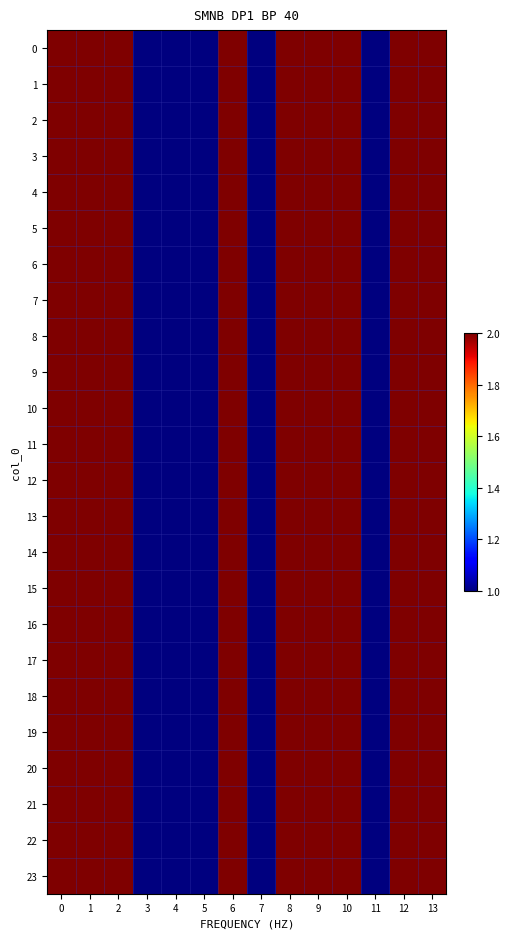

Reading left to right, list all the values displayed in this chart.

0: 0=2	1=2	2=2	3=1	4=1	5=1	6=2	7=1	8=2	9=2	10=2	11=1	12=2	13=2
1: 0=2	1=2	2=2	3=1	4=1	5=1	6=2	7=1	8=2	9=2	10=2	11=1	12=2	13=2
2: 0=2	1=2	2=2	3=1	4=1	5=1	6=2	7=1	8=2	9=2	10=2	11=1	12=2	13=2
3: 0=2	1=2	2=2	3=1	4=1	5=1	6=2	7=1	8=2	9=2	10=2	11=1	12=2	13=2
4: 0=2	1=2	2=2	3=1	4=1	5=1	6=2	7=1	8=2	9=2	10=2	11=1	12=2	13=2
5: 0=2	1=2	2=2	3=1	4=1	5=1	6=2	7=1	8=2	9=2	10=2	11=1	12=2	13=2
6: 0=2	1=2	2=2	3=1	4=1	5=1	6=2	7=1	8=2	9=2	10=2	11=1	12=2	13=2
7: 0=2	1=2	2=2	3=1	4=1	5=1	6=2	7=1	8=2	9=2	10=2	11=1	12=2	13=2
8: 0=2	1=2	2=2	3=1	4=1	5=1	6=2	7=1	8=2	9=2	10=2	11=1	12=2	13=2
9: 0=2	1=2	2=2	3=1	4=1	5=1	6=2	7=1	8=2	9=2	10=2	11=1	12=2	13=2
10: 0=2	1=2	2=2	3=1	4=1	5=1	6=2	7=1	8=2	9=2	10=2	11=1	12=2	13=2
11: 0=2	1=2	2=2	3=1	4=1	5=1	6=2	7=1	8=2	9=2	10=2	11=1	12=2	13=2
12: 0=2	1=2	2=2	3=1	4=1	5=1	6=2	7=1	8=2	9=2	10=2	11=1	12=2	13=2
13: 0=2	1=2	2=2	3=1	4=1	5=1	6=2	7=1	8=2	9=2	10=2	11=1	12=2	13=2
14: 0=2	1=2	2=2	3=1	4=1	5=1	6=2	7=1	8=2	9=2	10=2	11=1	12=2	13=2
15: 0=2	1=2	2=2	3=1	4=1	5=1	6=2	7=1	8=2	9=2	10=2	11=1	12=2	13=2
16: 0=2	1=2	2=2	3=1	4=1	5=1	6=2	7=1	8=2	9=2	10=2	11=1	12=2	13=2
17: 0=2	1=2	2=2	3=1	4=1	5=1	6=2	7=1	8=2	9=2	10=2	11=1	12=2	13=2
18: 0=2	1=2	2=2	3=1	4=1	5=1	6=2	7=1	8=2	9=2	10=2	11=1	12=2	13=2
19: 0=2	1=2	2=2	3=1	4=1	5=1	6=2	7=1	8=2	9=2	10=2	11=1	12=2	13=2
20: 0=2	1=2	2=2	3=1	4=1	5=1	6=2	7=1	8=2	9=2	10=2	11=1	12=2	13=2
21: 0=2	1=2	2=2	3=1	4=1	5=1	6=2	7=1	8=2	9=2	10=2	11=1	12=2	13=2
22: 0=2	1=2	2=2	3=1	4=1	5=1	6=2	7=1	8=2	9=2	10=2	11=1	12=2	13=2
23: 0=2	1=2	2=2	3=1	4=1	5=1	6=2	7=1	8=2	9=2	10=2	11=1	12=2	13=2